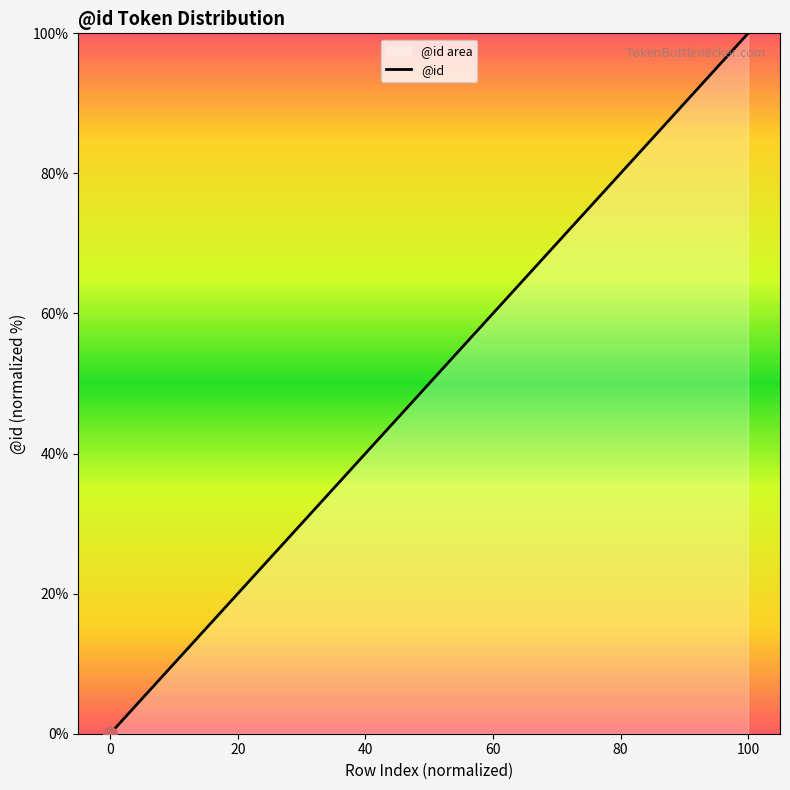

What is the maximum value shown in the chart?

100.0